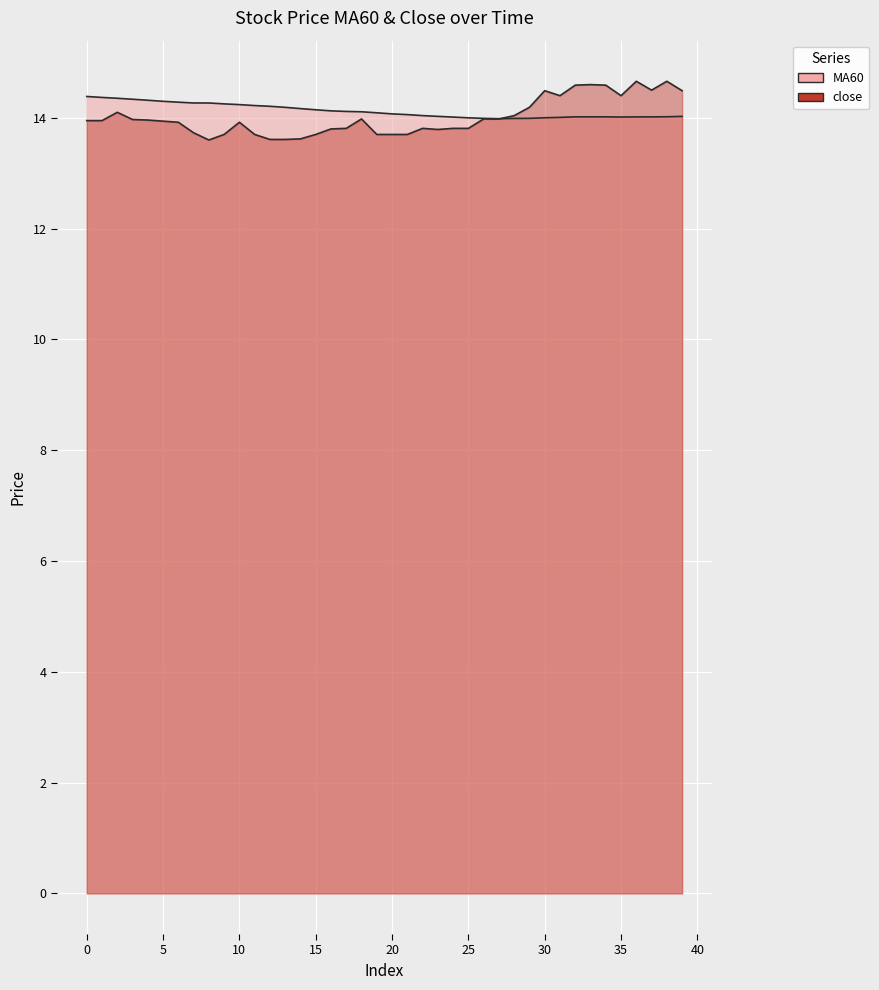

What is the sum of the close values at 8 and 32?

28.2